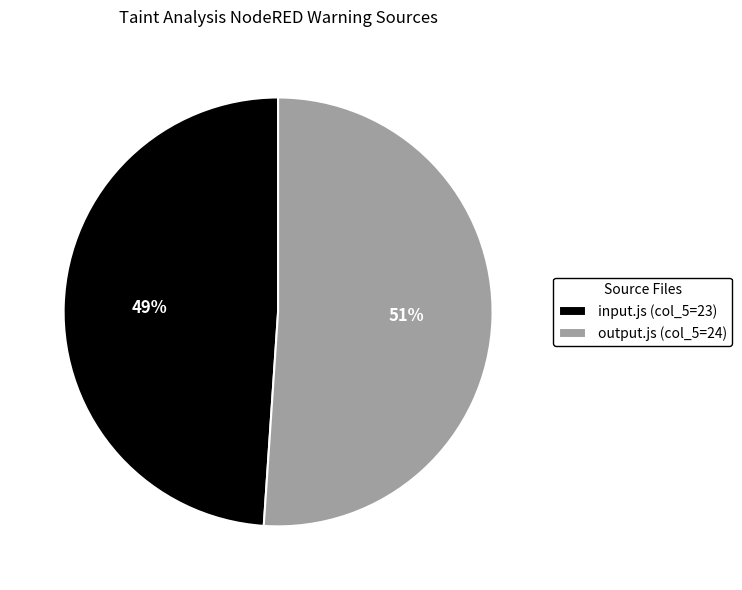

Which slice represents more than half of the pie?

output.js (col_5=24)